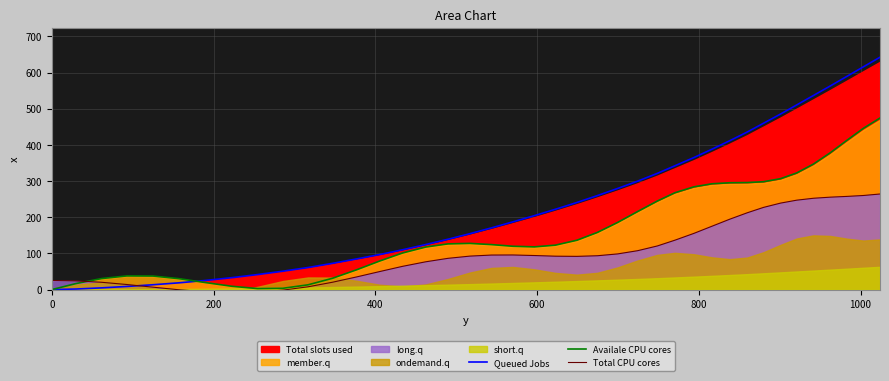

How many lines are shown in the chart?

3